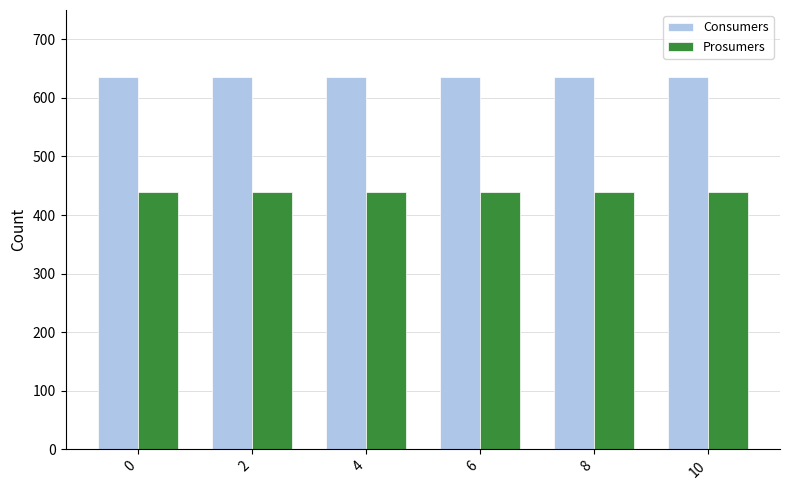

What is the value of the Consumers bar at the 5th from the left?

635